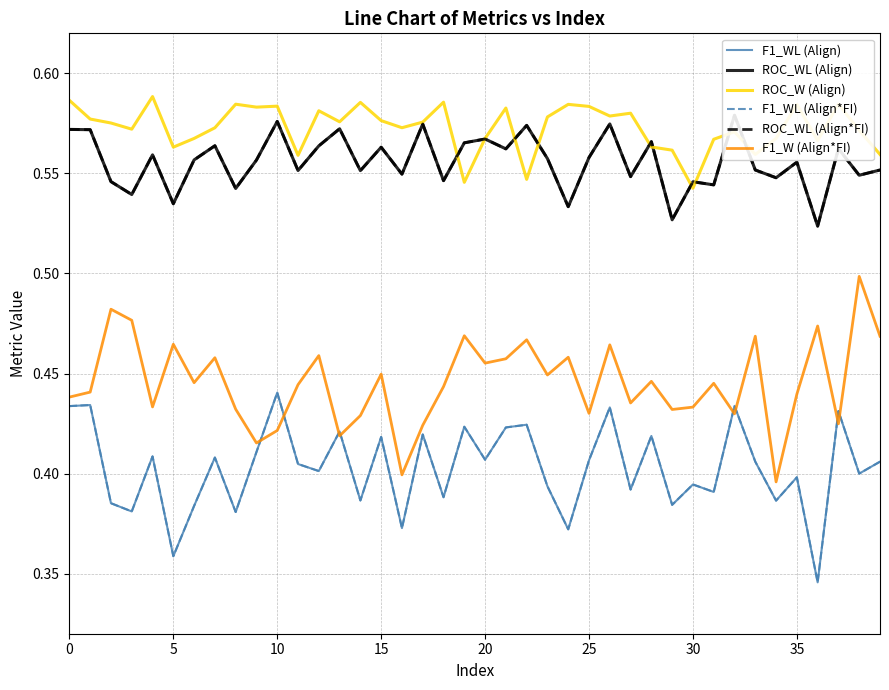

At 14, list the series in order from smallest to largest.

F1_WL (Align), F1_WL (Align*FI), F1_W (Align*FI), ROC_WL (Align), ROC_WL (Align*FI), ROC_W (Align)